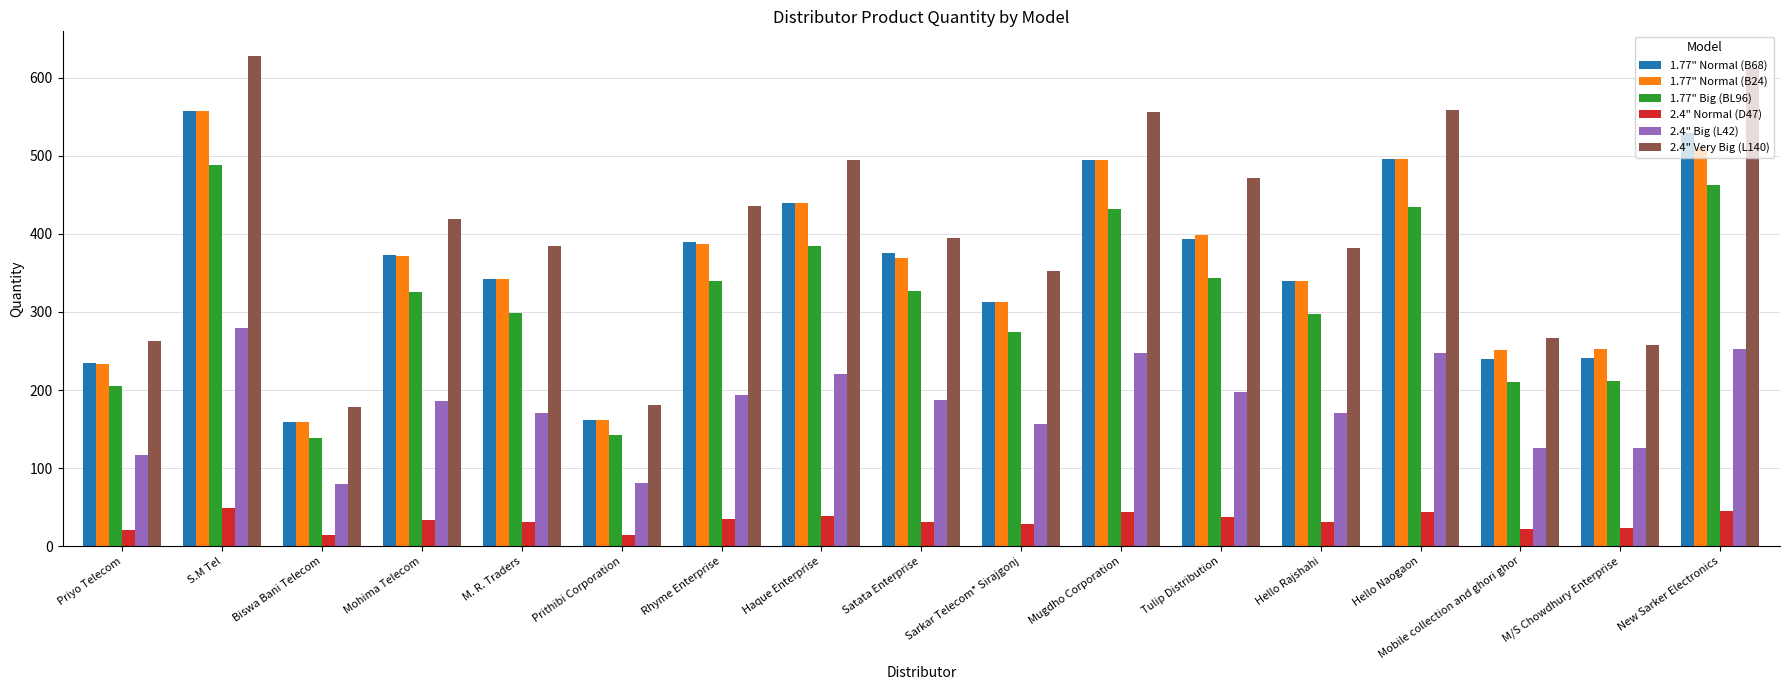

What is the difference between the maximum and minimum values in the 2.4" Very Big (L140) series?

450